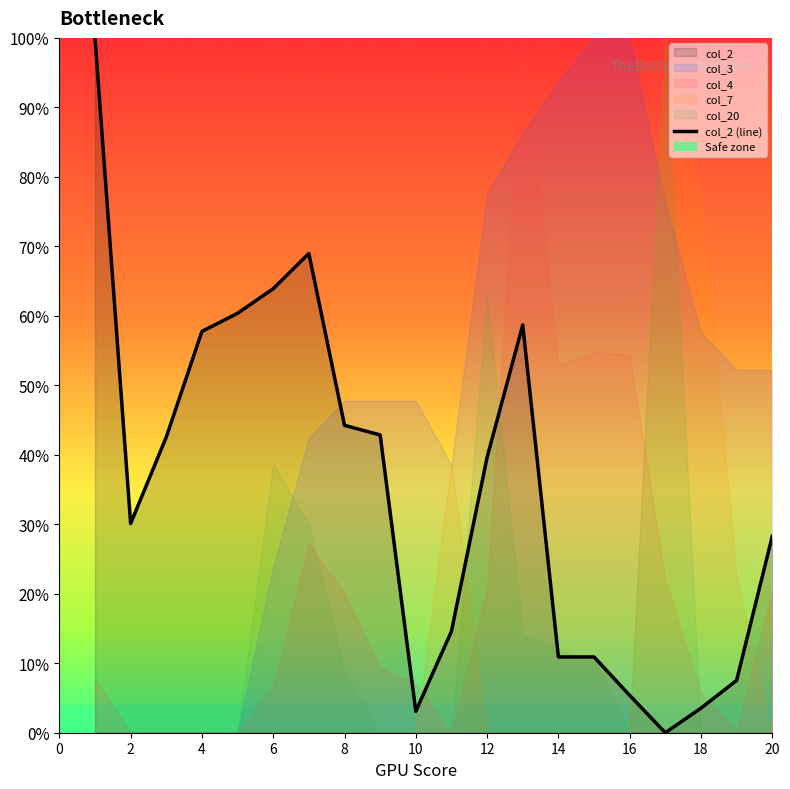

True or false: col_2 (line) has a value of 30.1 at 2.

True